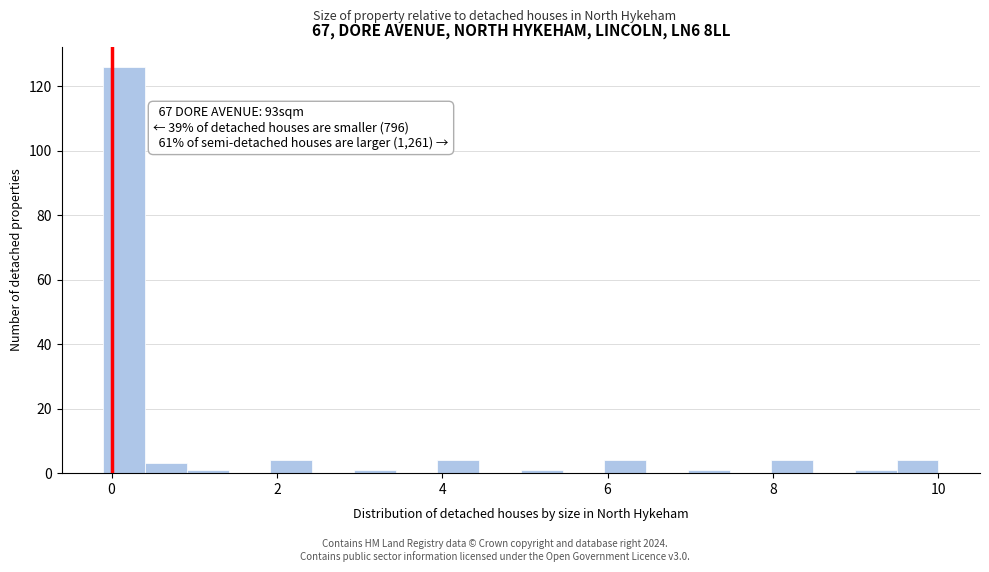

Around what value on the x-axis is the tallest bar? Give the approximate position of its centre, as read against the axis.

0.2